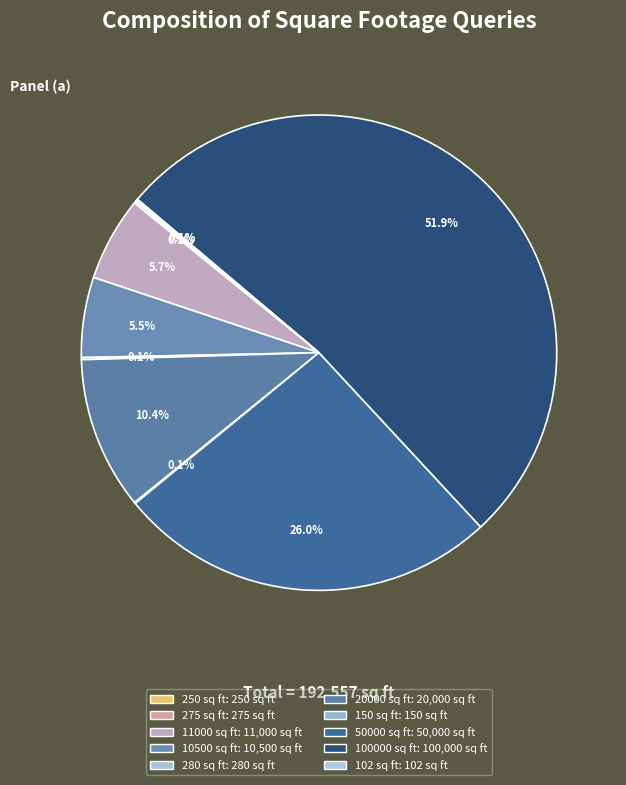

Which has a higher value, 102 sq ft or 20000 sq ft?

20000 sq ft